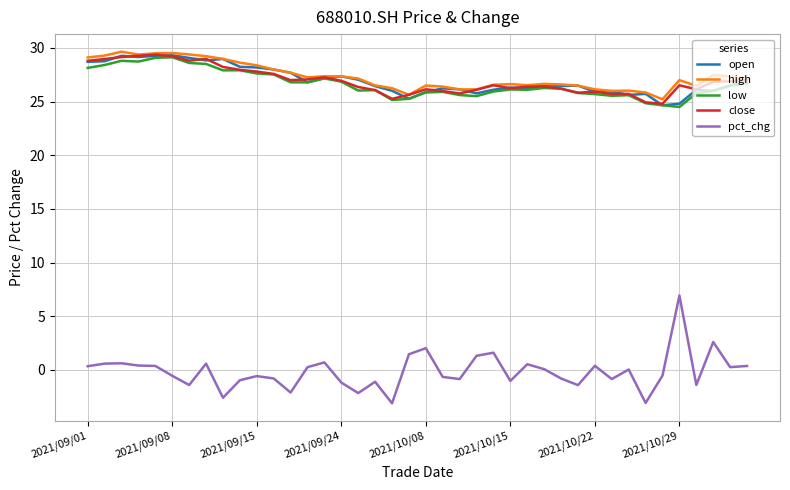

What is the lowest value of the high series?

25.2